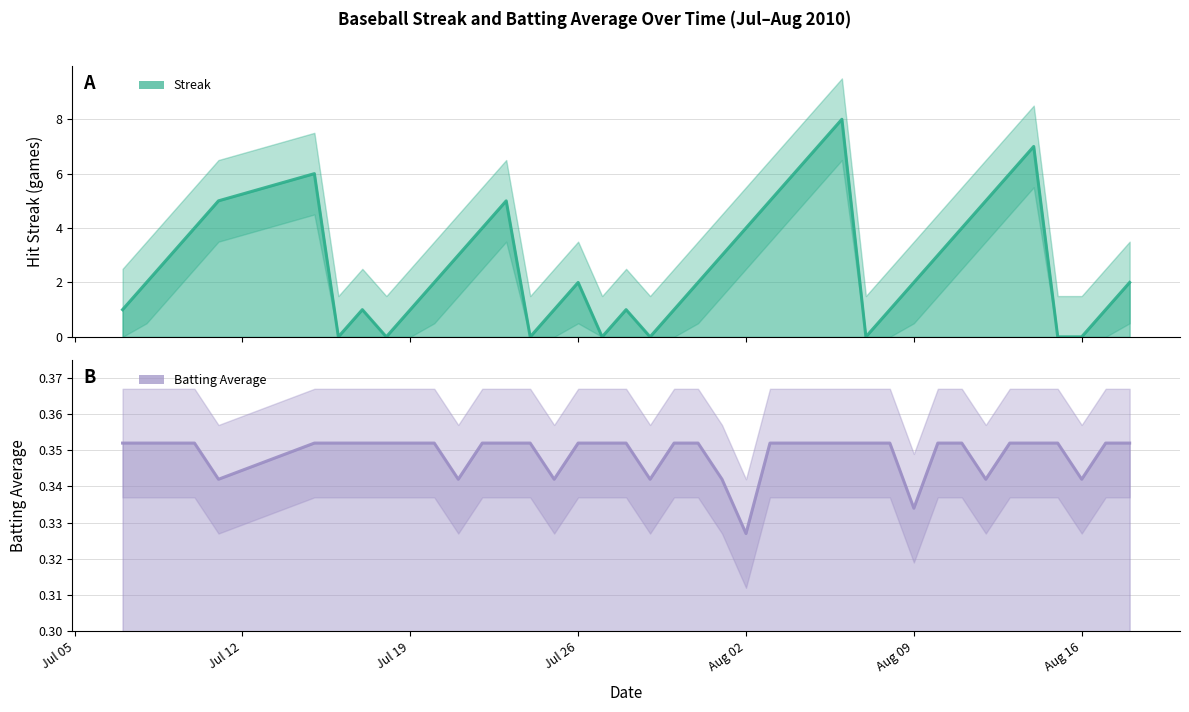

What is the total value across all series at Aug 16?

0.3